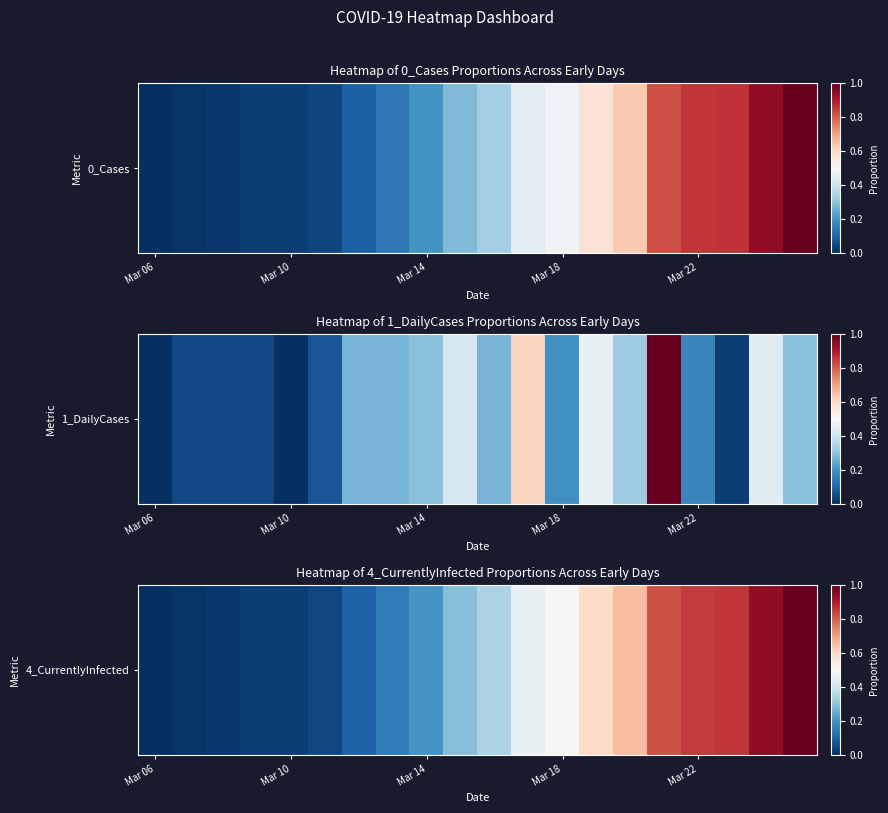

Reading left to right, list all the values displayed in this chart.

0.0	0.0	0.0	0.0	0.0	0.0	0.1	0.1	0.2	0.3	0.3	0.5	0.5	0.6	0.7	0.8	0.9	0.9	0.9	1.0